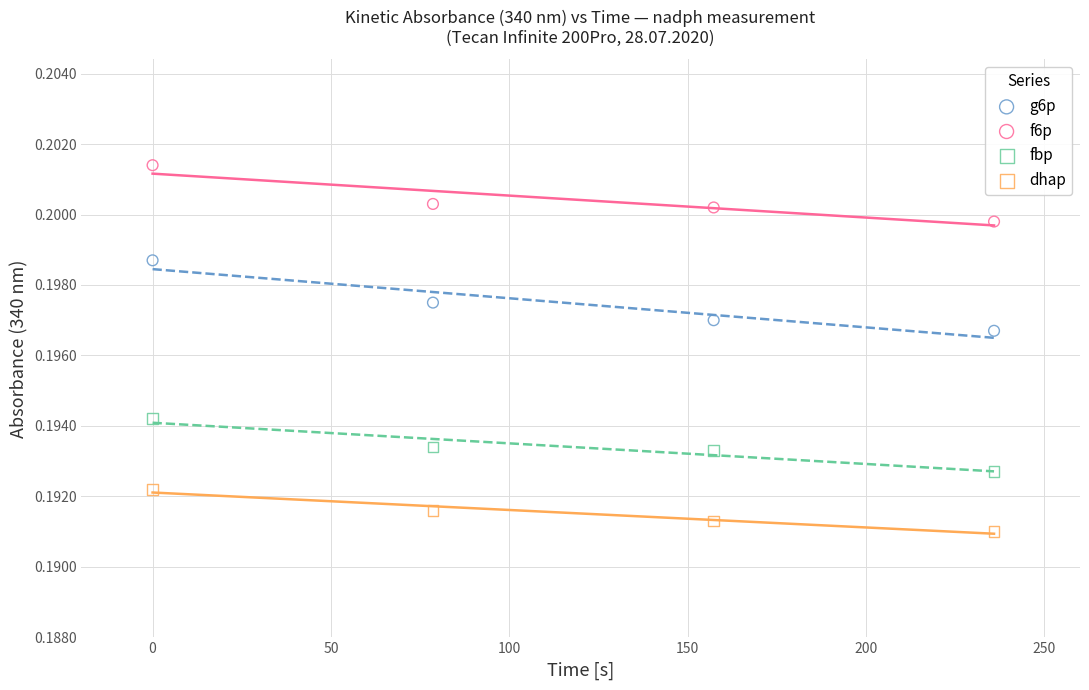

Across all data points, what is the range of X values (max minus min)?

235.9